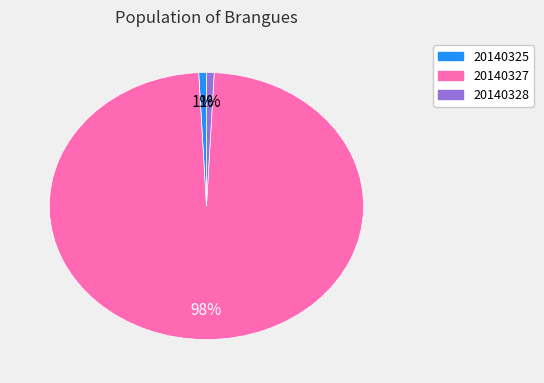

Does 20140327 represent more than half of the total?

Yes